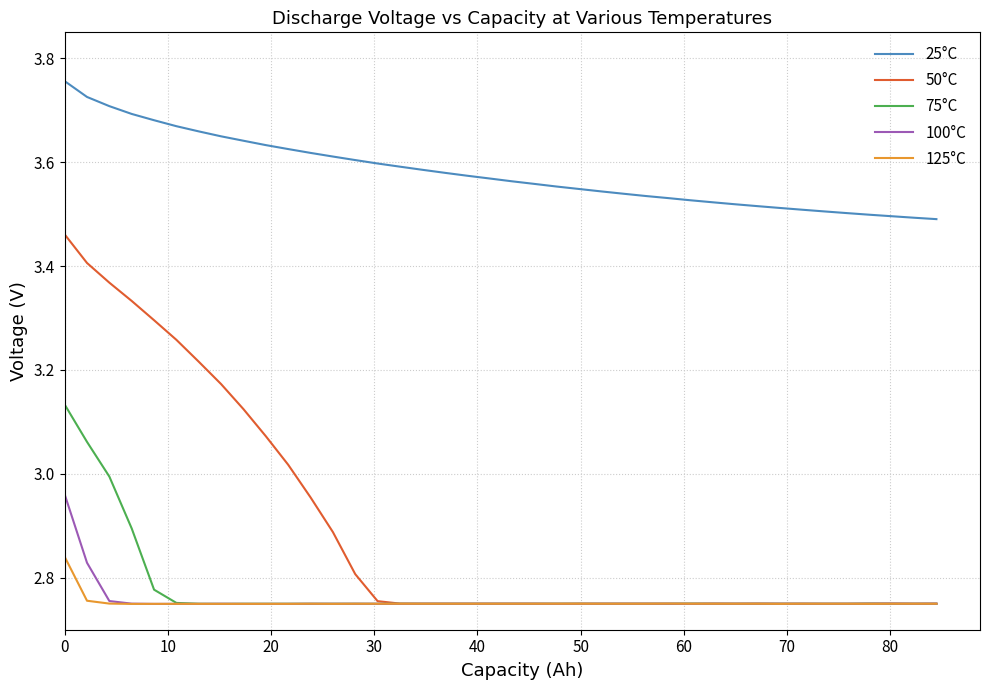

Rank the series by their maximum value, from highest to lowest.

25°C, 50°C, 75°C, 100°C, 125°C